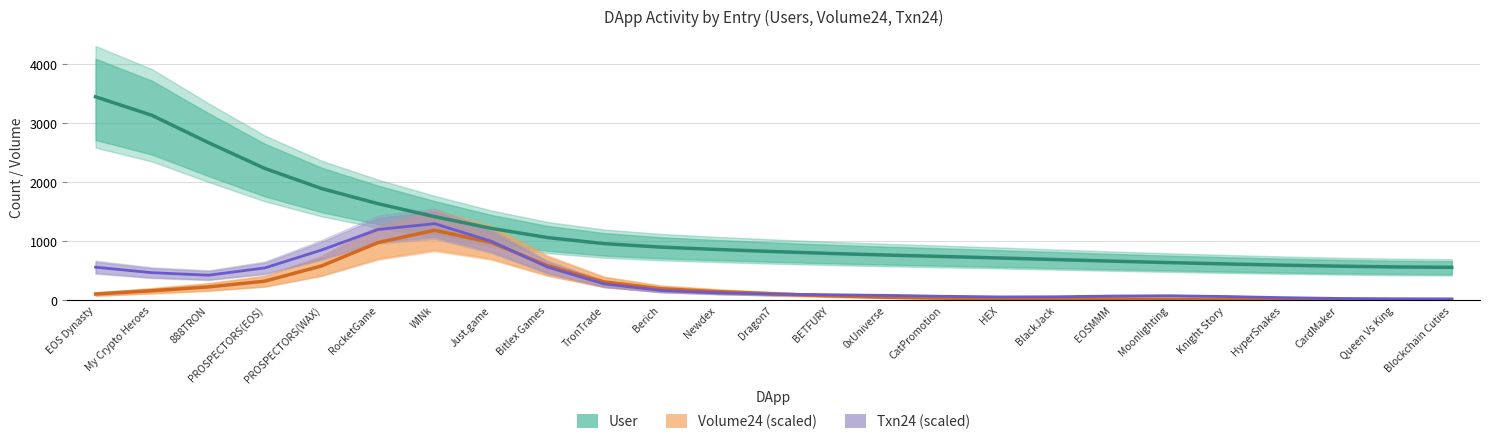

Reading left to right, list all the values displayed in this chart.

User: 3445.3	3130.5	2666.9	2228.5	1888.9	1631.7	1412.1	1214.1	1056.6	954.4	895.2	855.1	819.7	787.6	760.3	735.8	710.5	683.5	656.7	632.1	609.8	589.4	571.8	558.7	551.8
Volume24: 99.4	154.9	219.5	318.0	576.4	972.6	1179.8	974.6	580.6	305.0	189.1	139.8	102.5	69.3	44.0	29.4	23.1	19.1	14.0	8.7	4.8	2.7	1.5	0.7	0.3
Txn24: 554.3	461.1	418.3	542.8	845.9	1194.2	1293.0	995.9	555.6	270.7	160.5	119.1	96.7	85.8	75.9	60.9	49.8	52.6	64.7	69.3	56.9	37.6	24.3	18.8	17.2